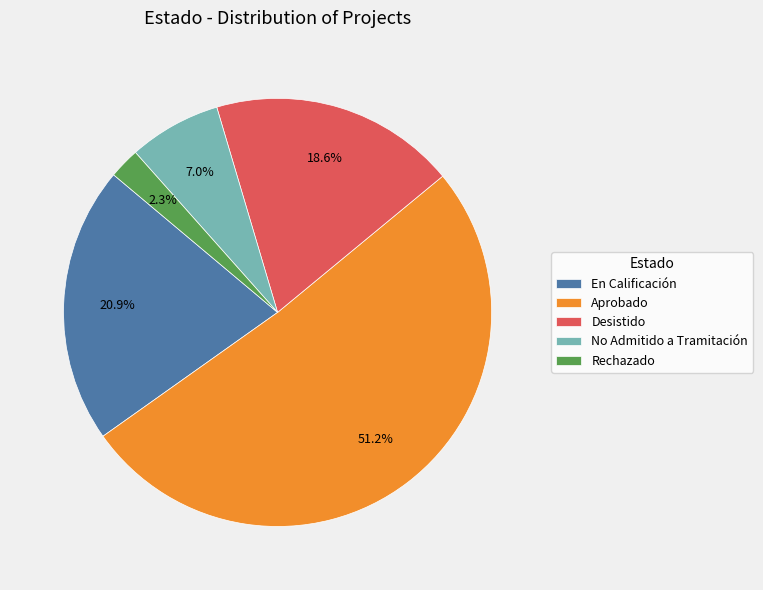

Count the number of slices in the pie.

5